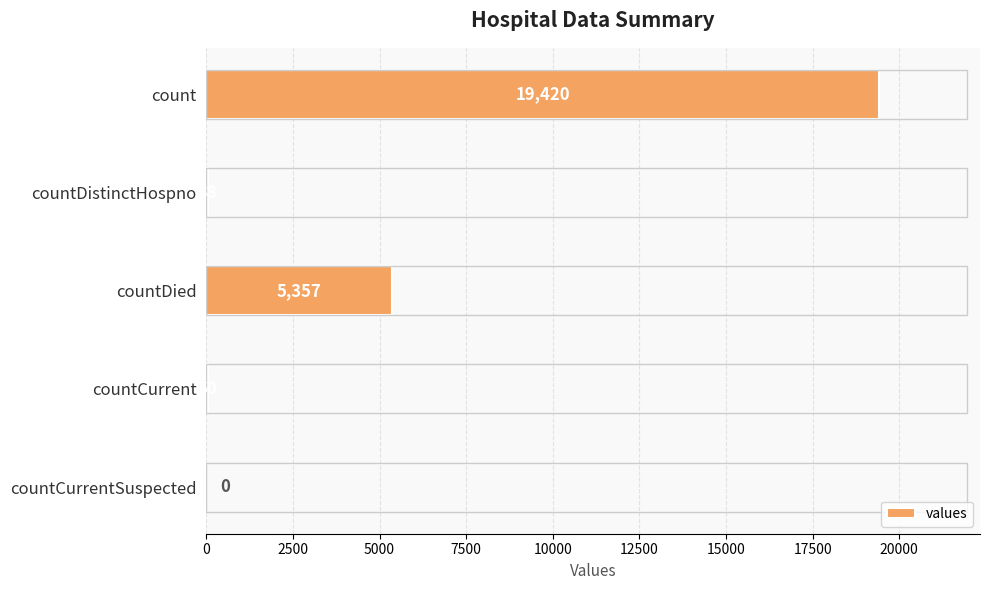

What is the change in value from countDistinctHospno to countCurrentSuspected?

-38